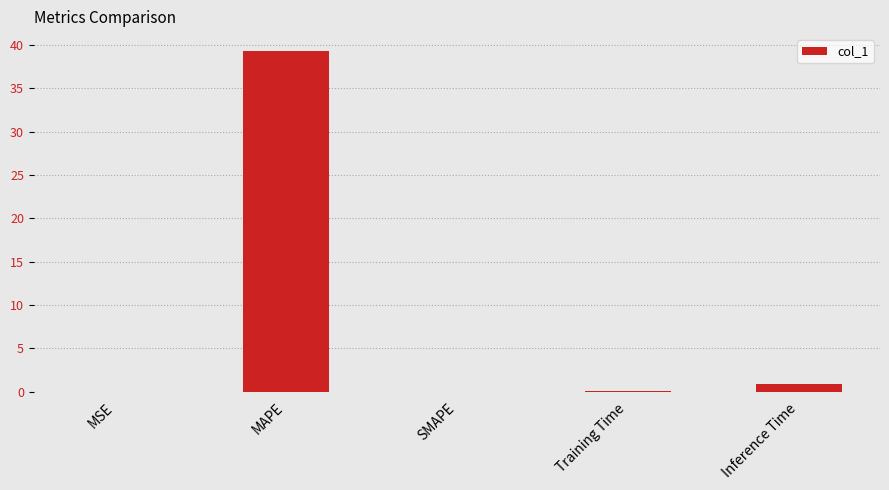

Which label corresponds to the largest value in the chart?

MAPE